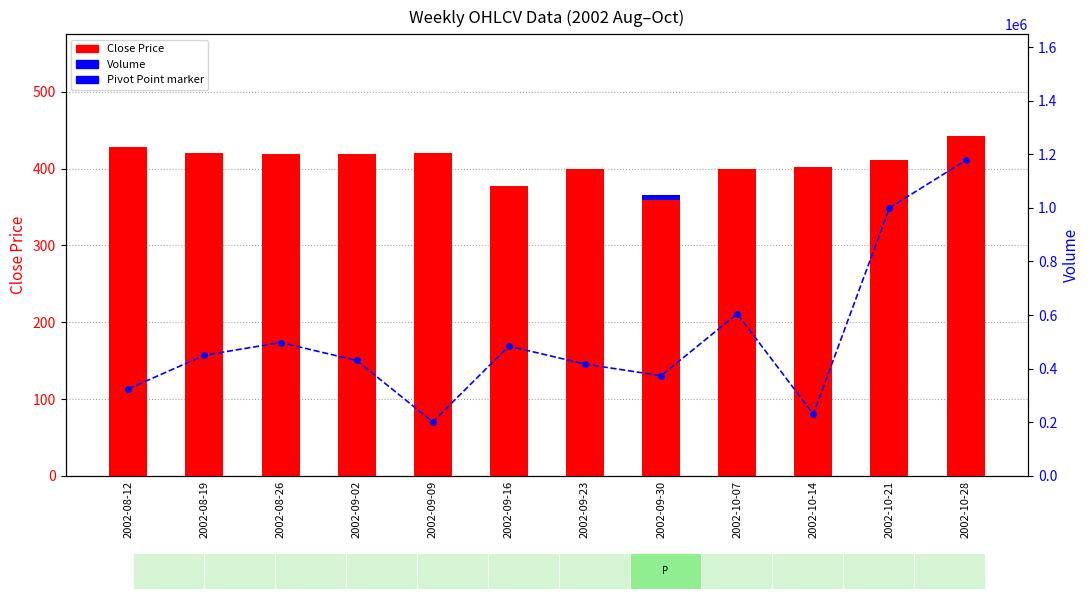

Reading right to left, extract all data points from this chart.

Close Price: 2002-10-28=442.1	2002-10-21=410.9	2002-10-14=402.2	2002-10-07=399.9	2002-09-30=366.1	2002-09-23=398.9	2002-09-16=377.1	2002-09-09=420.4	2002-09-02=419.1	2002-08-26=418.4	2002-08-19=419.9	2002-08-12=427.6
Volume: 2002-10-28=1176871.0	2002-10-21=1000164.0	2002-10-14=230462.0	2002-10-07=604804.0	2002-09-30=373789.0	2002-09-23=417236.0	2002-09-16=484273.0	2002-09-09=201543.0	2002-09-02=430598.0	2002-08-26=497680.0	2002-08-19=450119.0	2002-08-12=324695.0